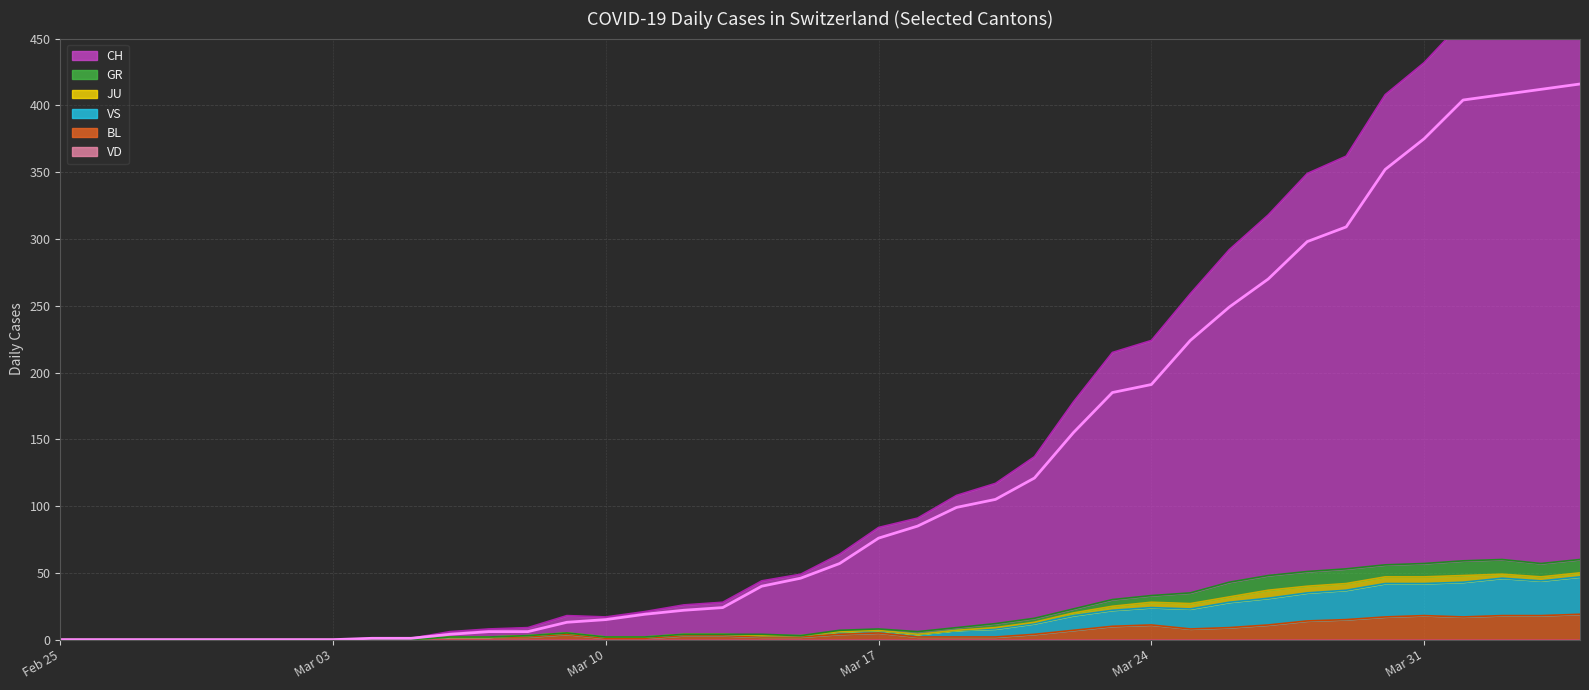

How many values in CH are above zero?

32